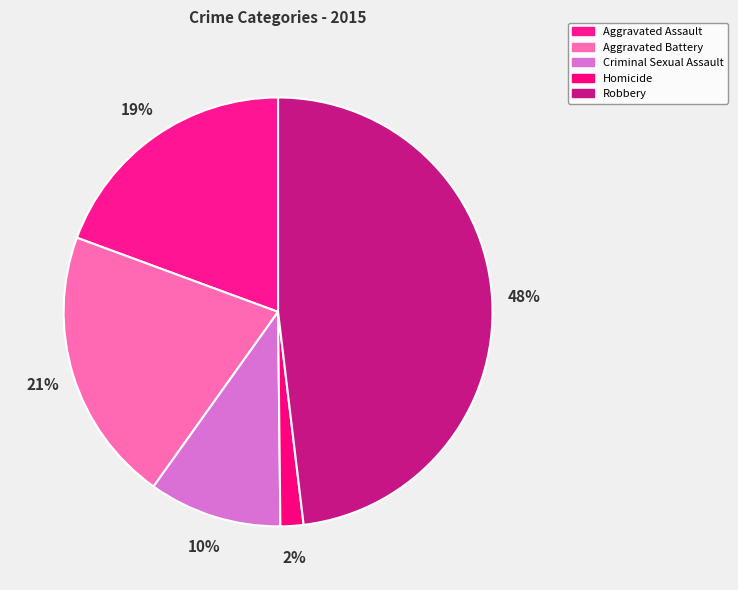

Which category has the biggest portion of the pie?

Robbery